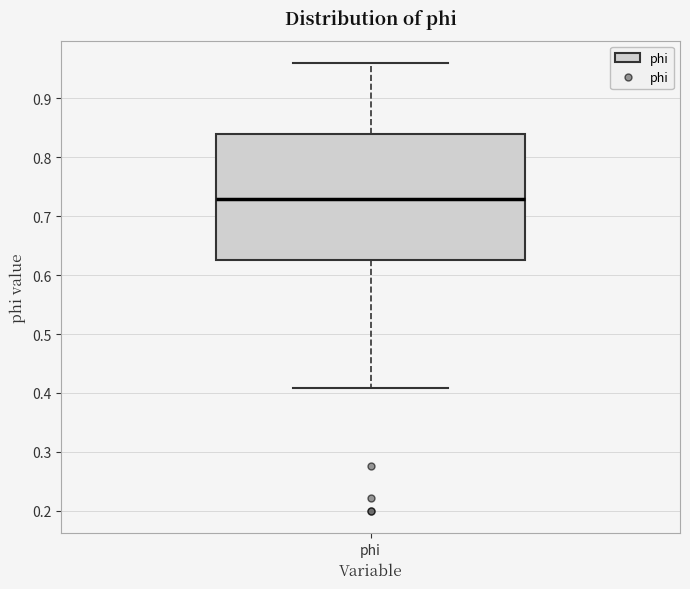

Transcribe this box plot: give where the median line is, the range the box spans, and where the two whiskers end, as read against the y-axis. The values are not printed on the chart, so give them approximately, as read against the axis.

median 0.73, box 0.63 to 0.84, whiskers 0.41 to 0.96